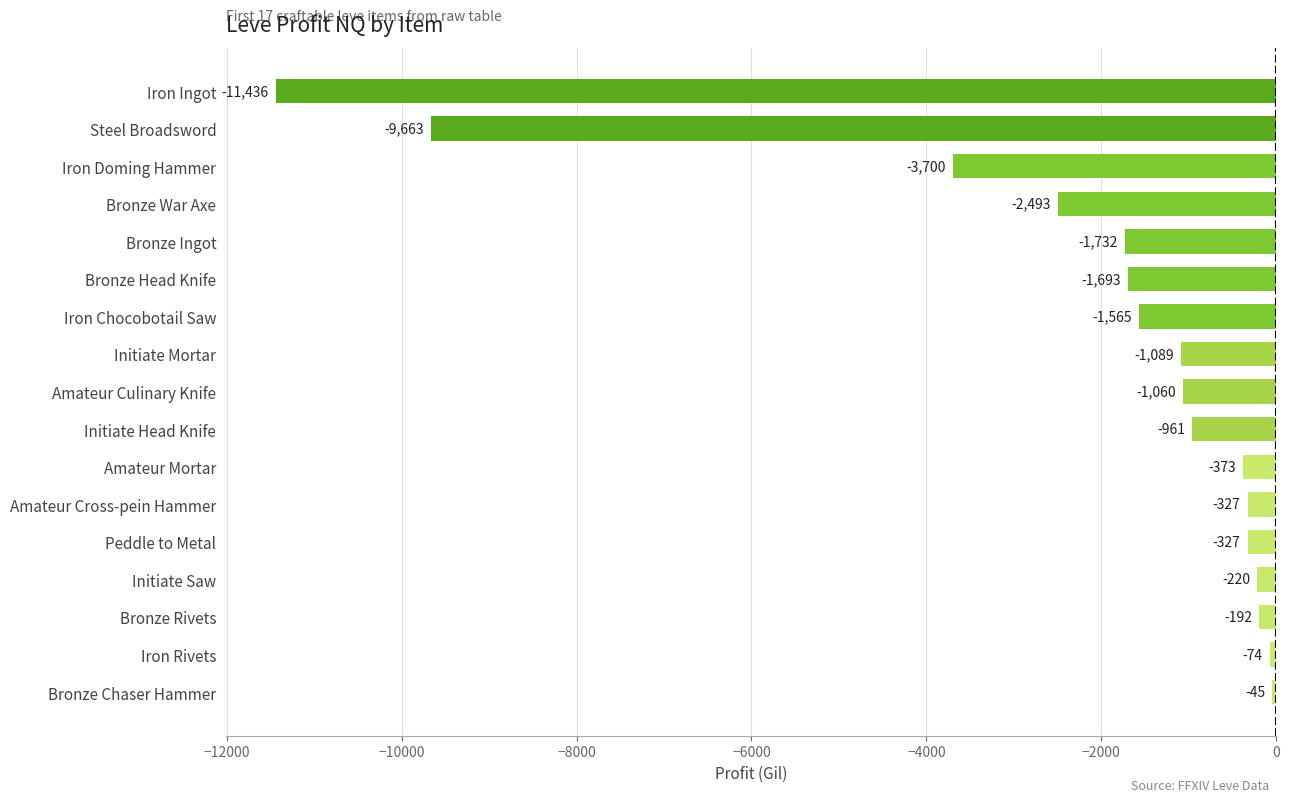

Between Amateur Cross-pein Hammer and Steel Broadsword, which is larger?

Amateur Cross-pein Hammer